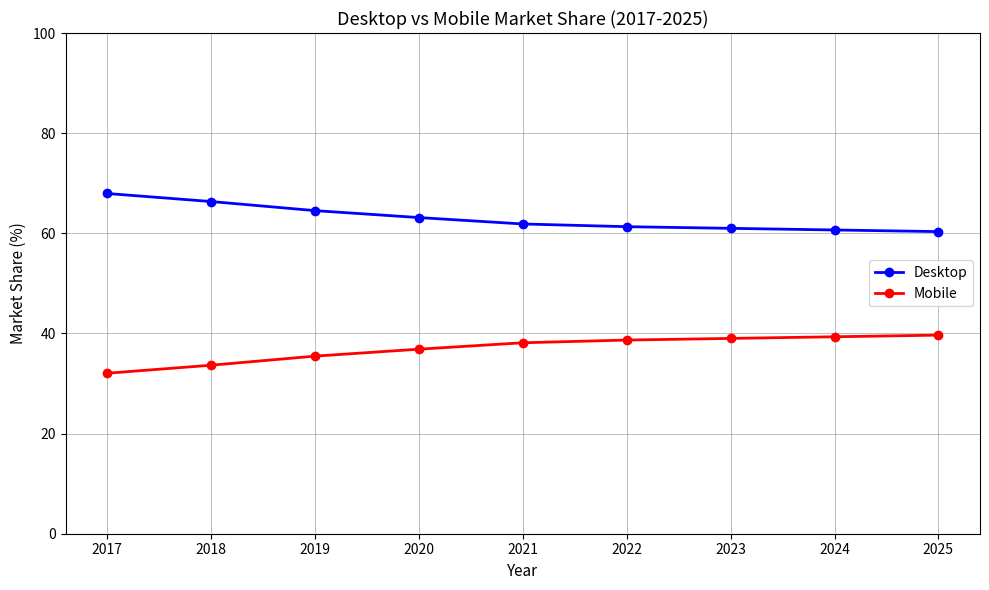

Is the value of Mobile at 2018 greater than the value of Desktop at 2023?

No